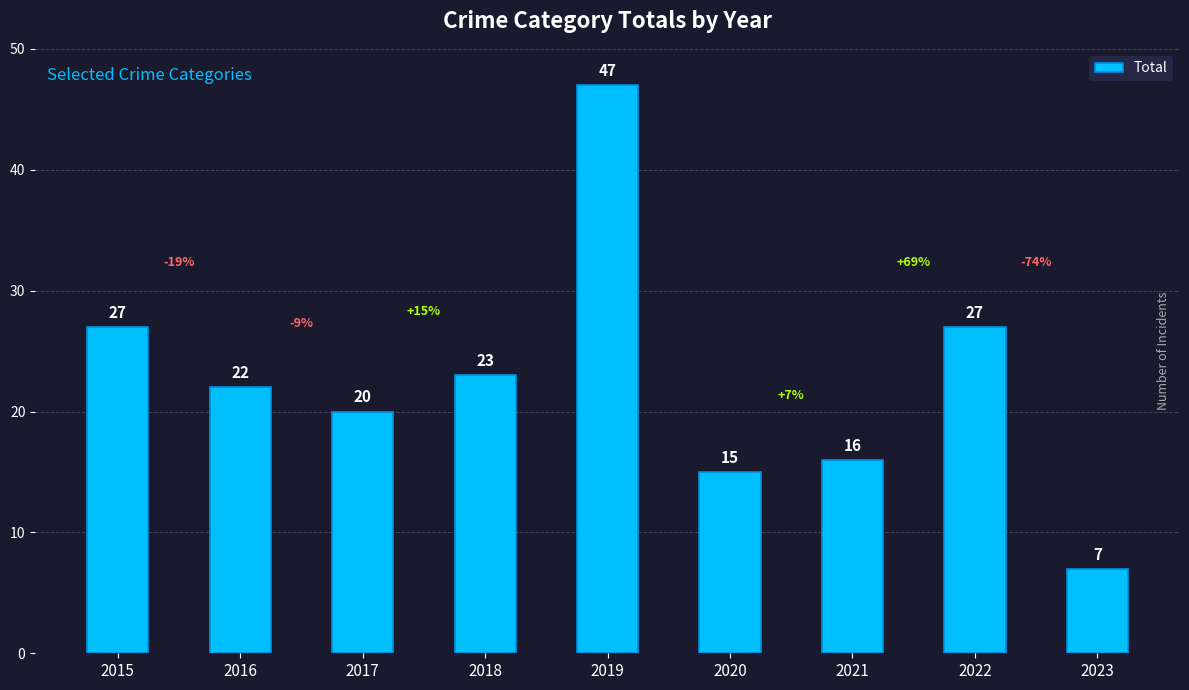

What is the sum of the values at 2019 and 2017?

67